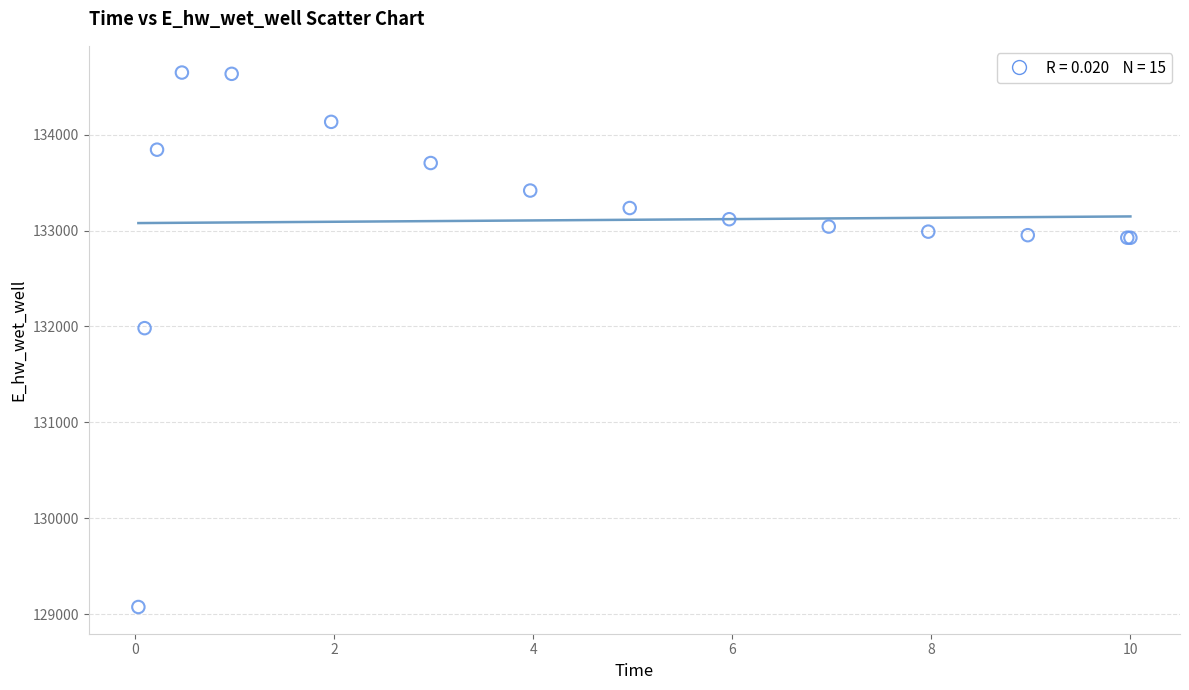

What Y value in the scatter plot is closest to 131861?

131982.5